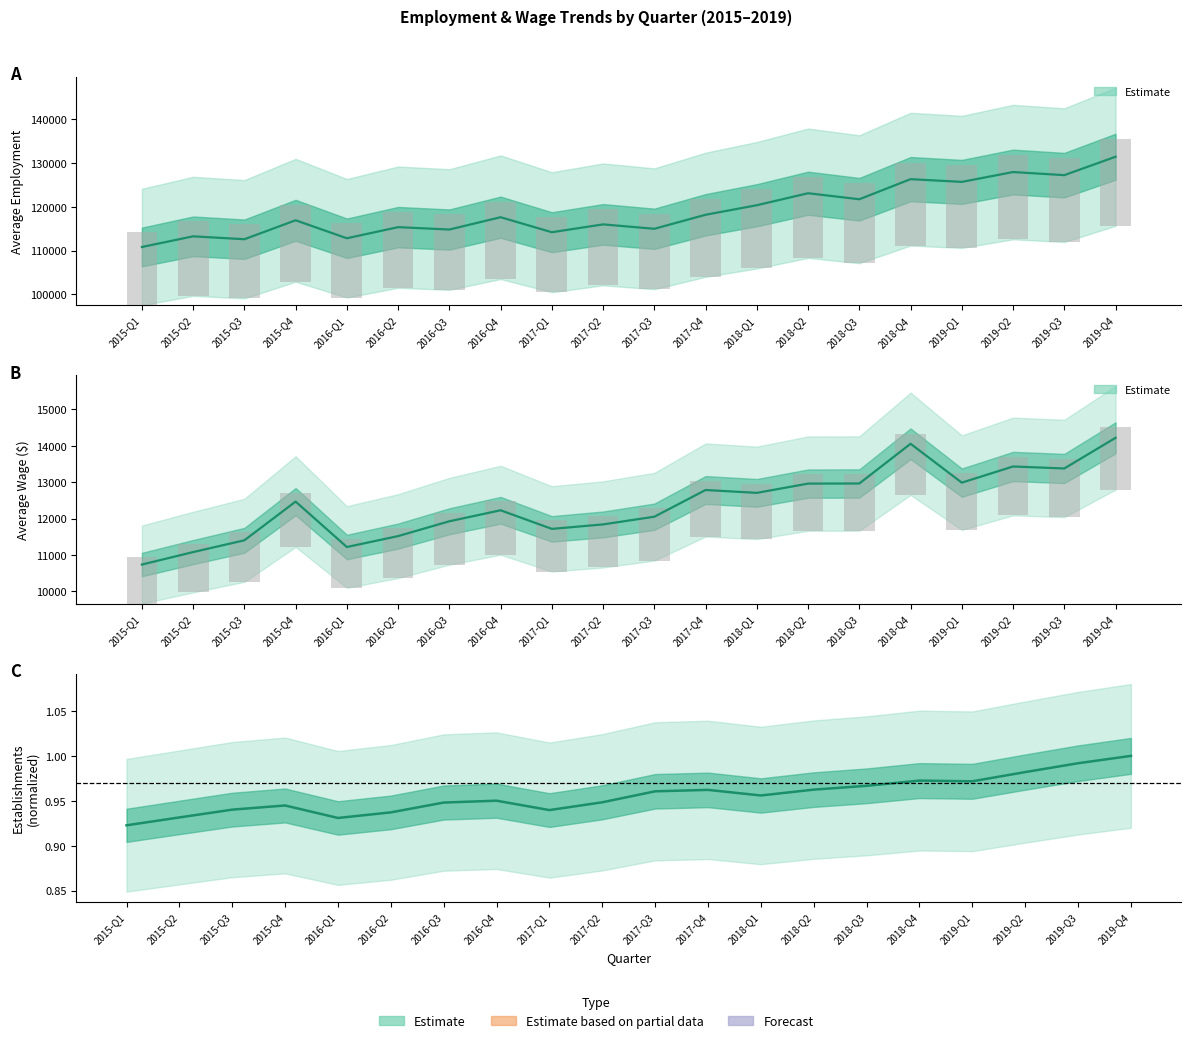

At which category is the sum across all series the highest?

2019-Q4